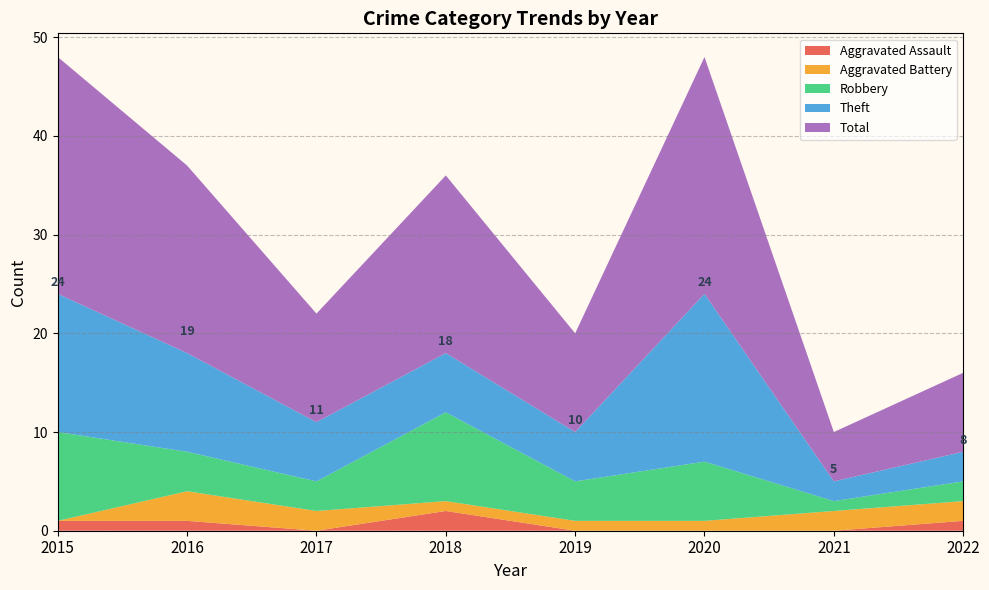

Reading right to left, extract all data points from this chart.

Aggravated Assault: 1	0	0	0	2	0	1	1
Aggravated Battery: 2	2	1	1	1	2	3	0
Robbery: 2	1	6	4	9	3	4	9
Theft: 3	2	17	5	6	6	10	14
Total: 8	5	24	10	18	11	19	24